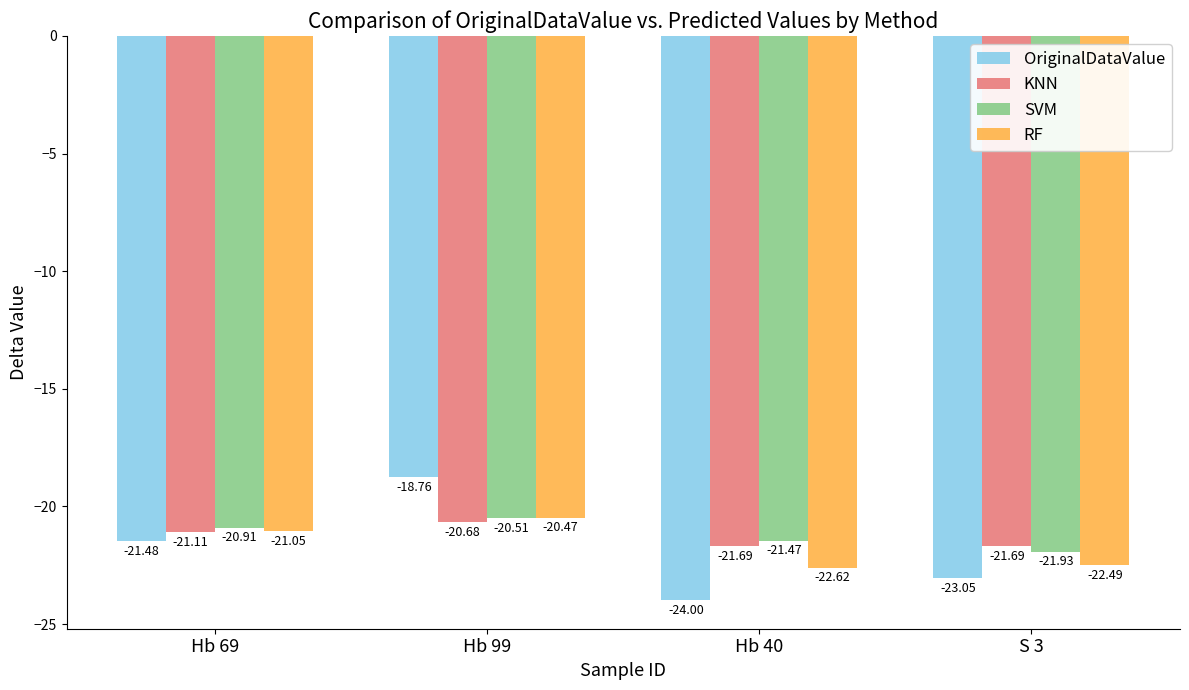

Are the bars grouped side by side (vs. stacked)?

Yes